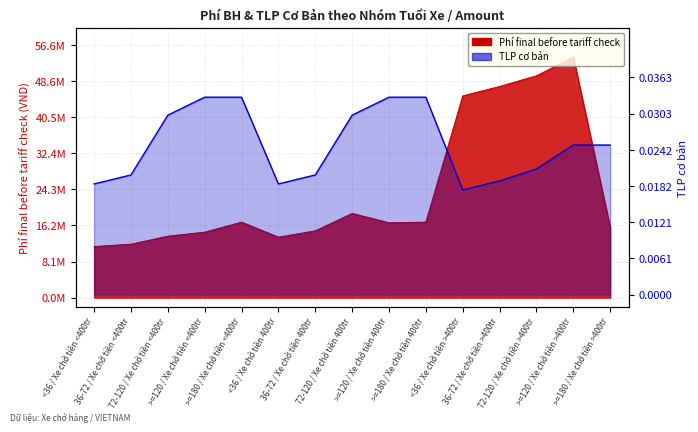

Rank the series at 72-120 / Xe chở tiền 400tr from lowest to highest value.

TLP cơ bản, Phí final before tariff check